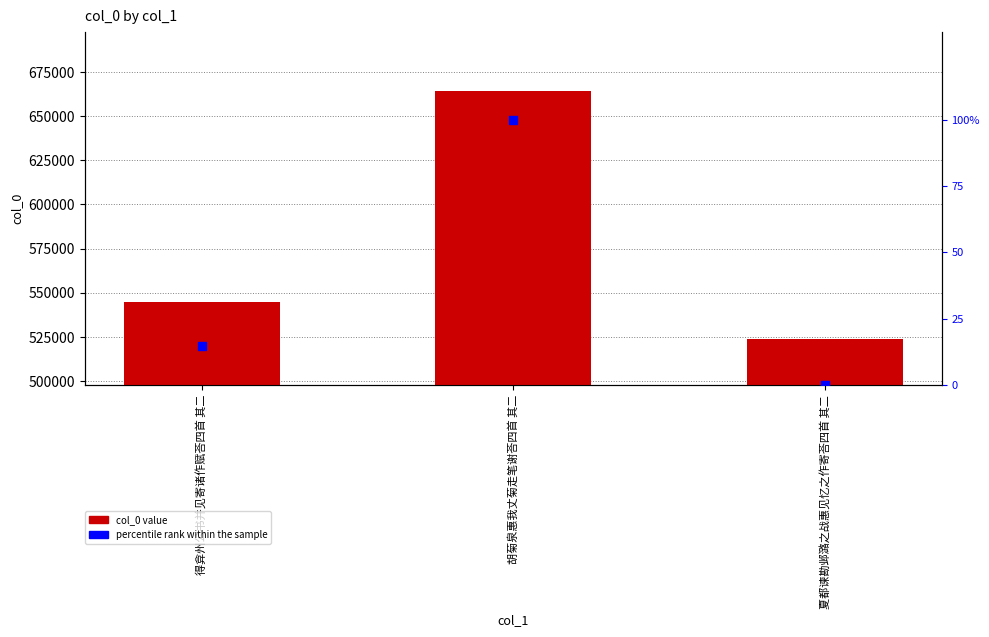

At how many categories does at least one series exceed 8104?

3